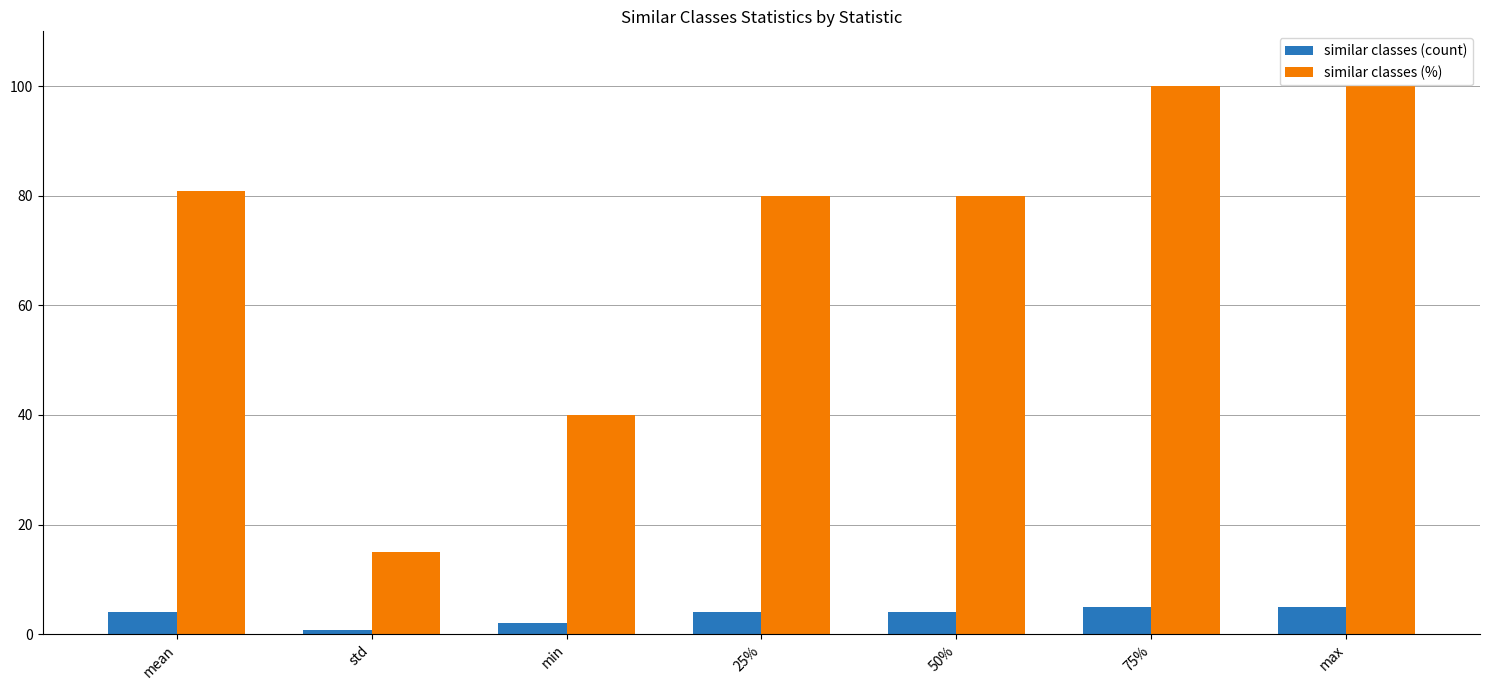

What is the difference between the maximum and minimum values in the similar classes (count) series?

4.3